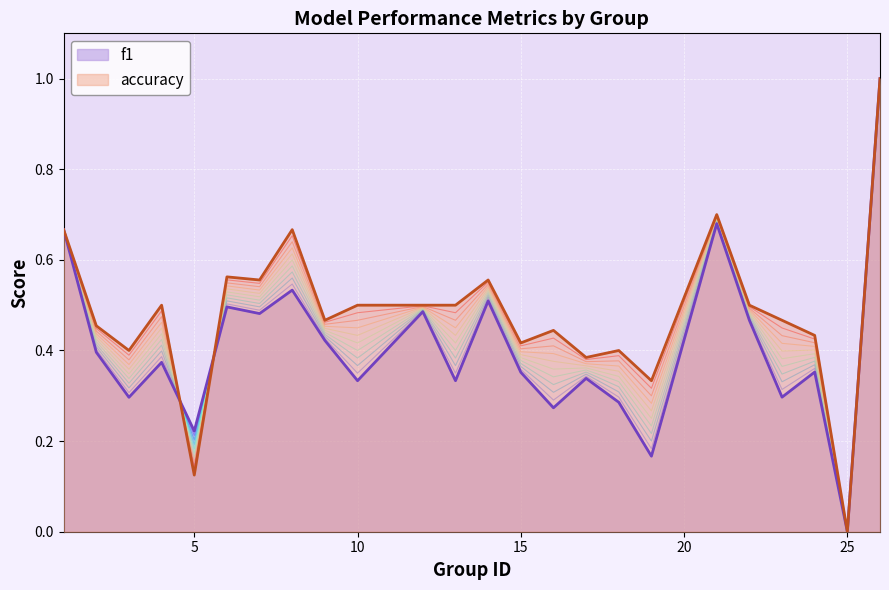

What is the maximum value for accuracy?

1.0